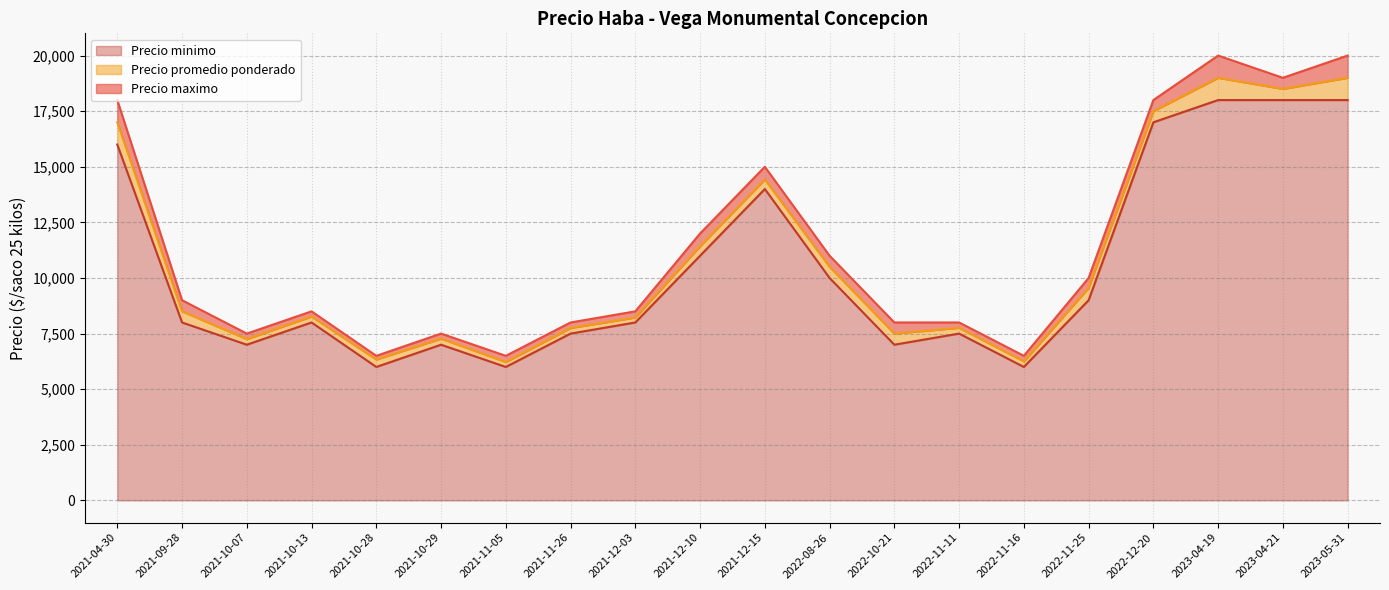

What is the highest value of the Precio promedio ponderado series?

19000